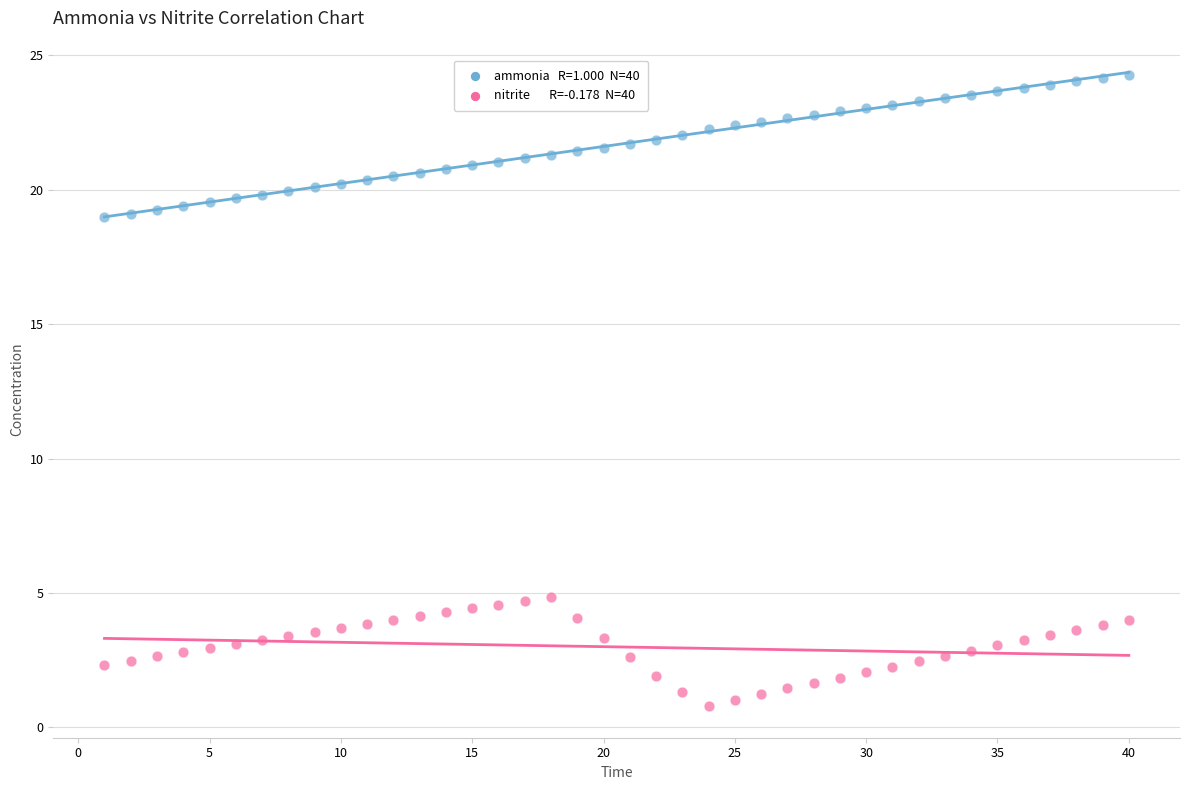

Across all data points, what is the range of Y values (max minus min)?

23.5